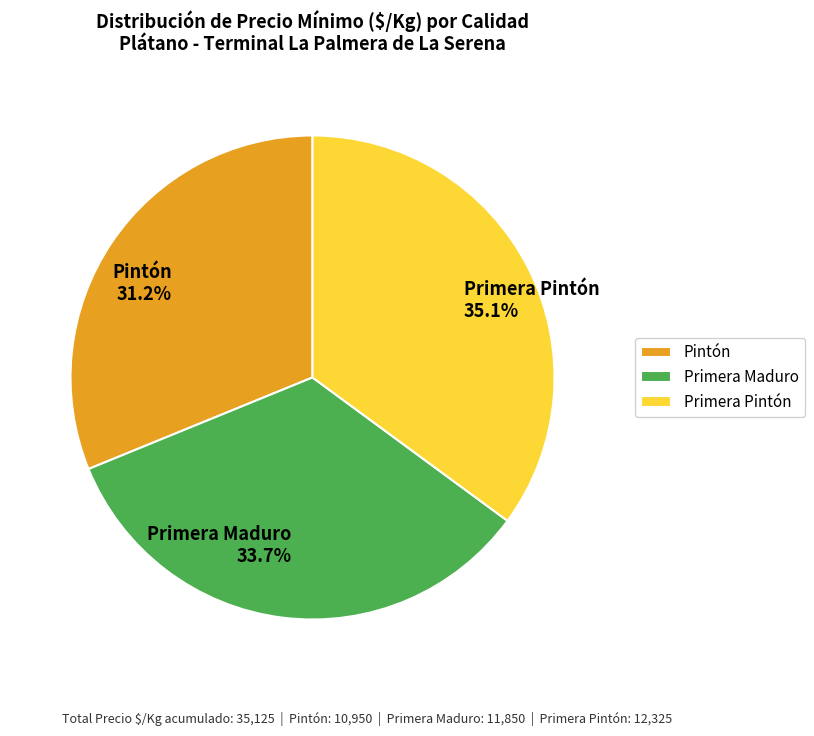

To the nearest percent, what percentage of the pie is Primera Maduro?

34%